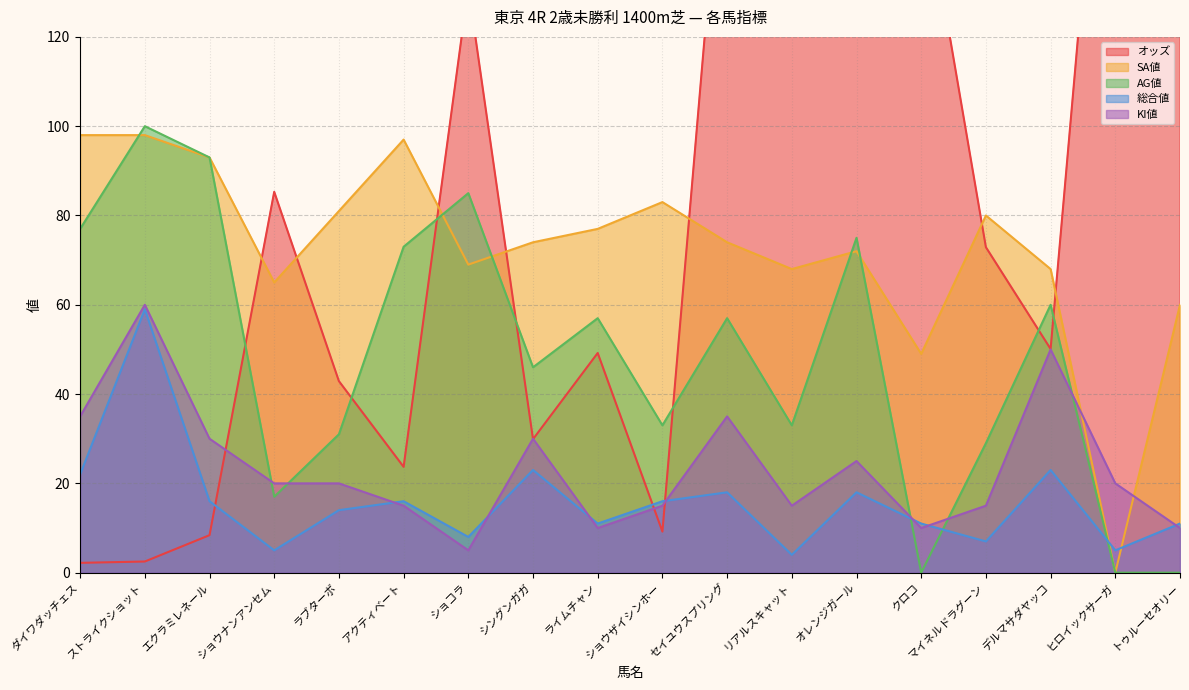

At how many categories does at least one series exceed 344?

1